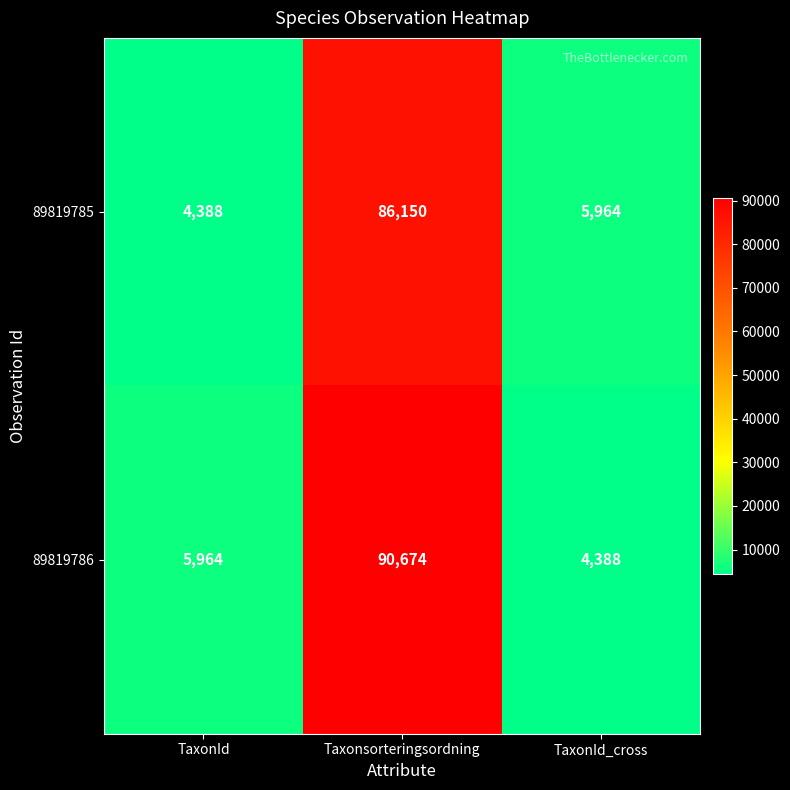

Rank the series by their average value, from highest to lowest.

89819786, 89819785